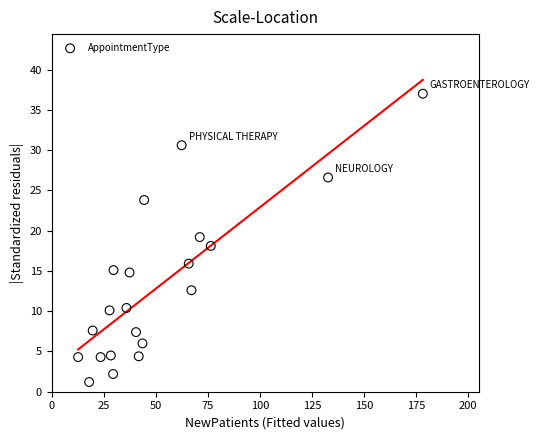

What is the range of Y values (max minus min)?

35.8